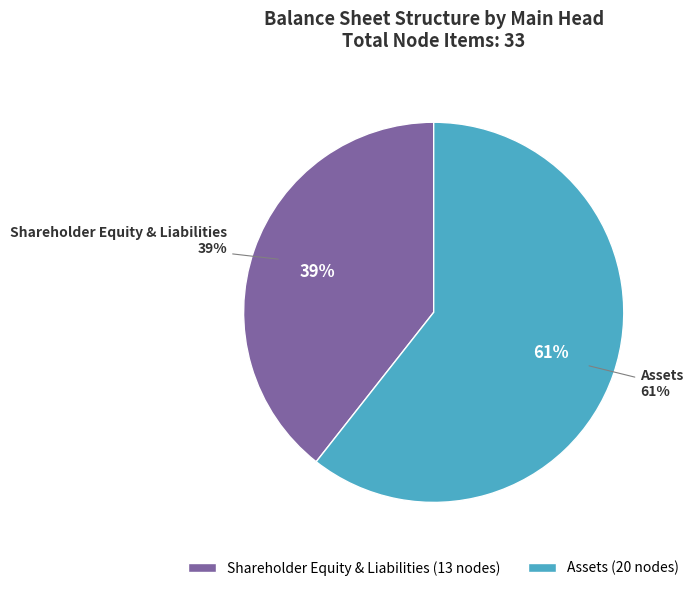

Does Assets represent more than half of the total?

Yes